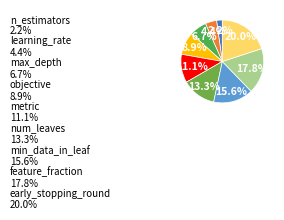

Rank the categories by value from highest to lowest.

early_stopping_round, feature_fraction, min_data_in_leaf, num_leaves, metric, objective, max_depth, learning_rate, n_estimators